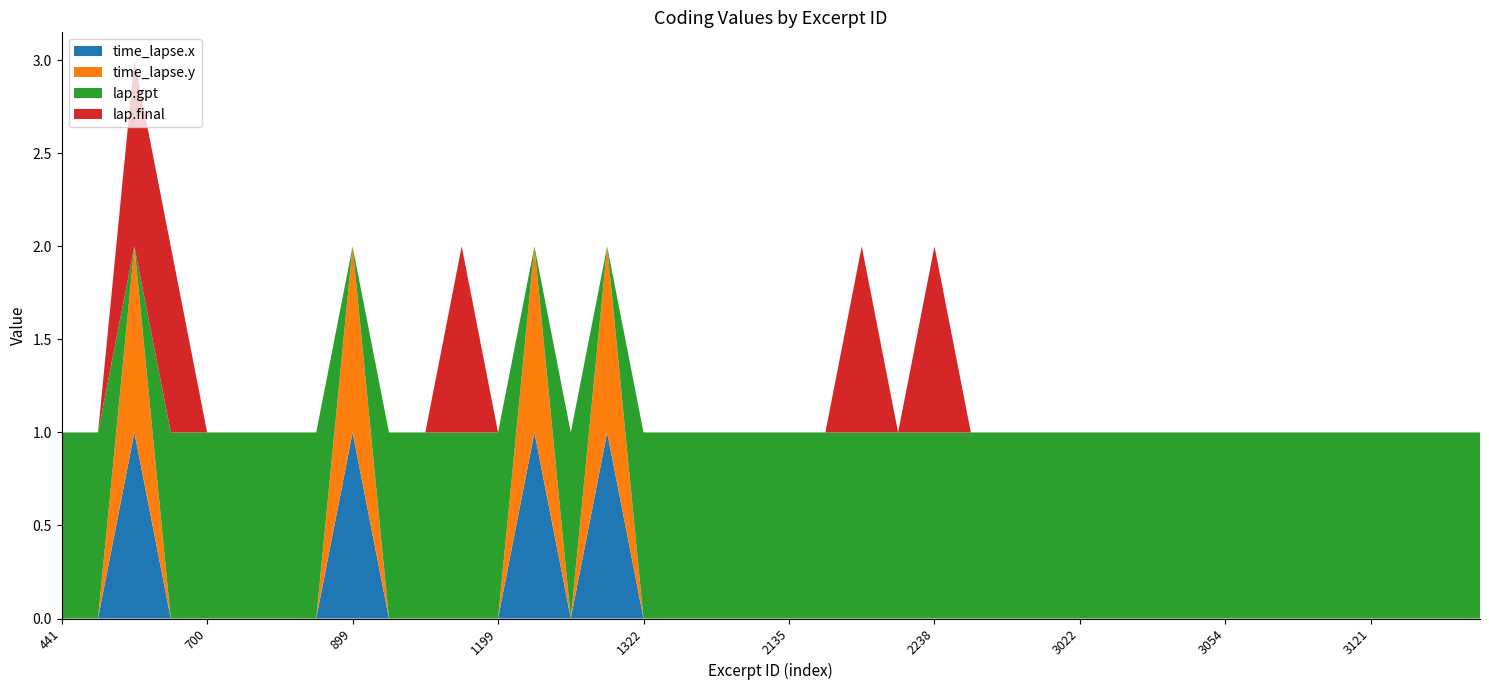

Reading left to right, extract all data points from this chart.

time_lapse.x: 0	0	1	0	0	0	0	0	1	0	0	0	0	1	0	1	0	0	0	0	0	0	0	0	0	0	0	0	0	0	0	0	0	0	0	0	0	0	0	0
time_lapse.y: 0	0	1	0	0	0	0	0	1	0	0	0	0	1	0	1	0	0	0	0	0	0	0	0	0	0	0	0	0	0	0	0	0	0	0	0	0	0	0	0
lap.gpt: 1	1	0	1	1	1	1	1	0	1	1	1	1	0	1	0	1	1	1	1	1	1	1	1	1	1	1	1	1	1	1	1	1	1	1	1	1	1	1	1
lap.final: 0	0	1	1	0	0	0	0	0	0	0	1	0	0	0	0	0	0	0	0	0	0	1	0	1	0	0	0	0	0	0	0	0	0	0	0	0	0	0	0